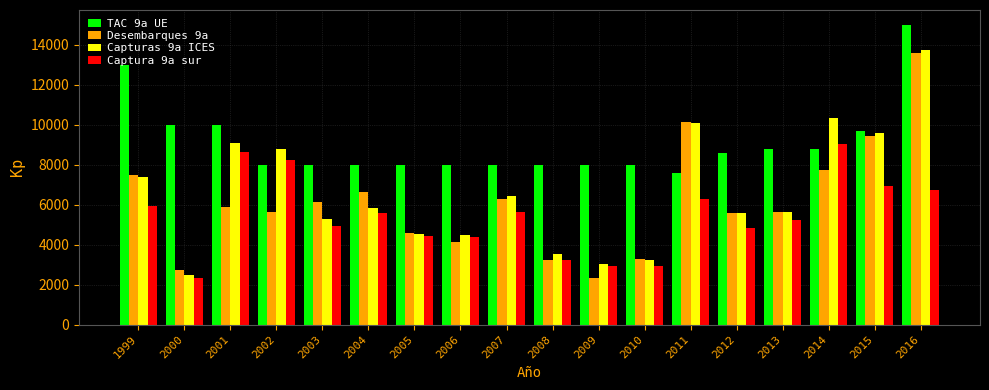

What is the spread (max minus min) of values at 2001?

4093